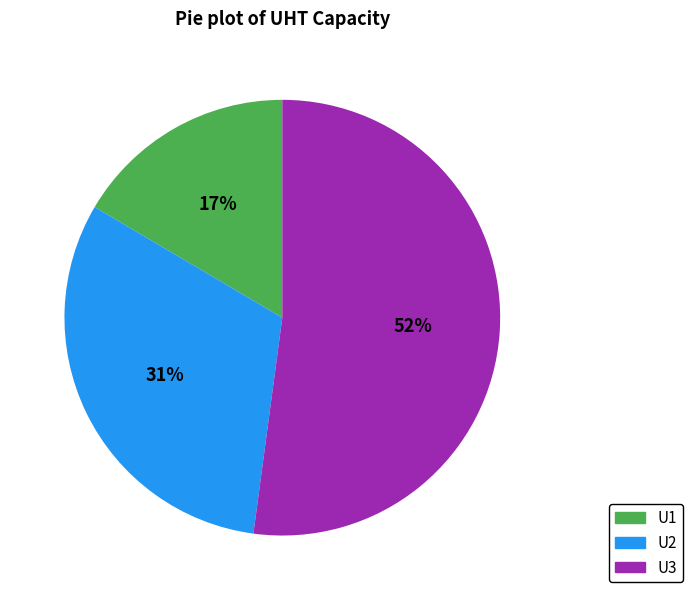

What percentage is the U2 slice, to the nearest percent?

31%